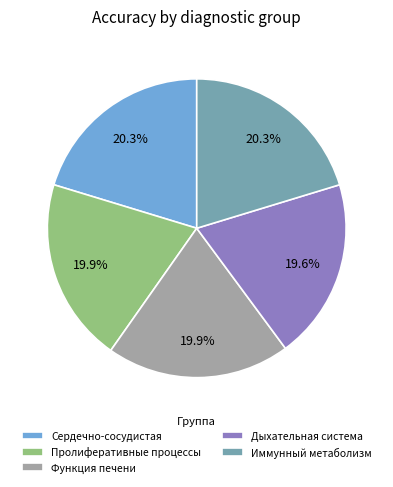

Is there any slice that represents more than half of the pie?

No